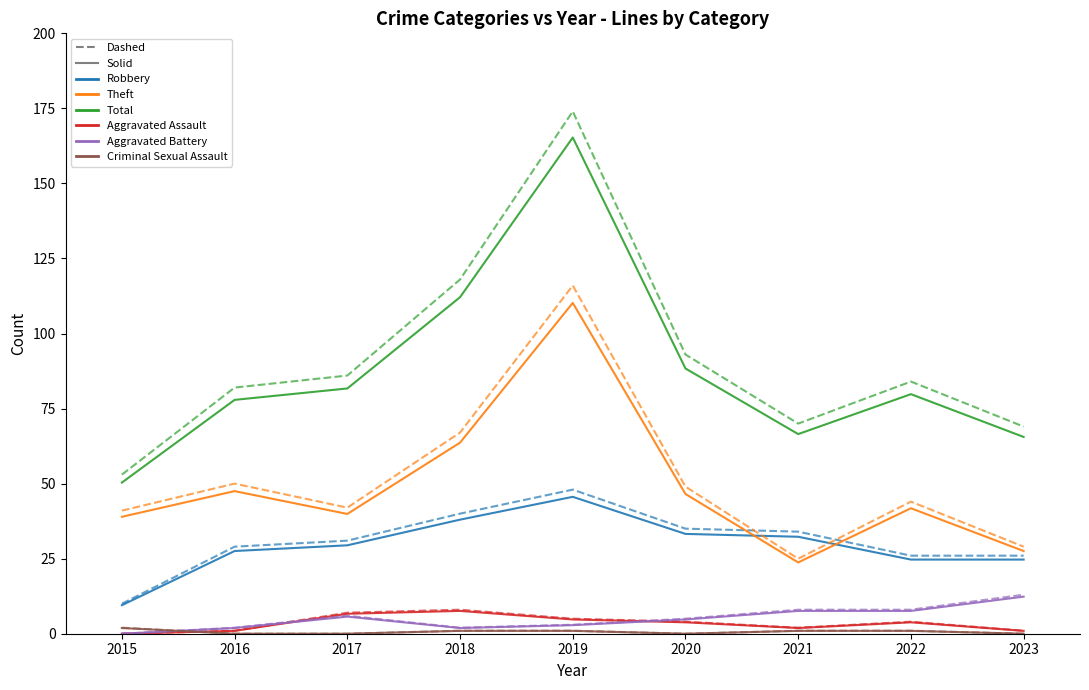

What is the greatest value displayed?

174.0